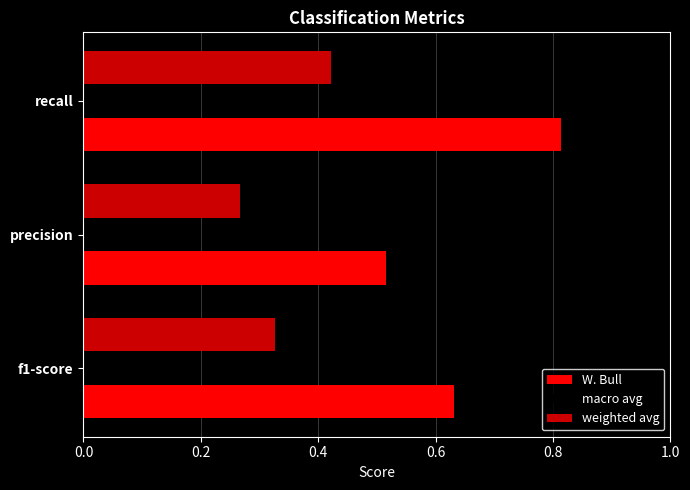

List the series in order of their overall mean, highest first.

W. Bull, weighted avg, macro avg